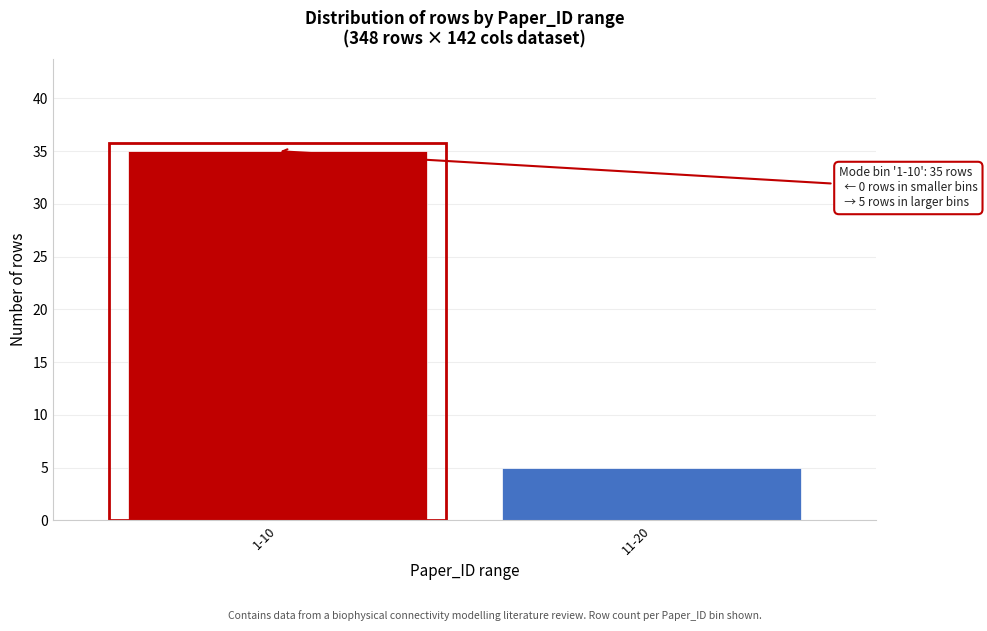

Reading left to right, transcribe all the data shown in this chart.

1-10=35	11-20=5